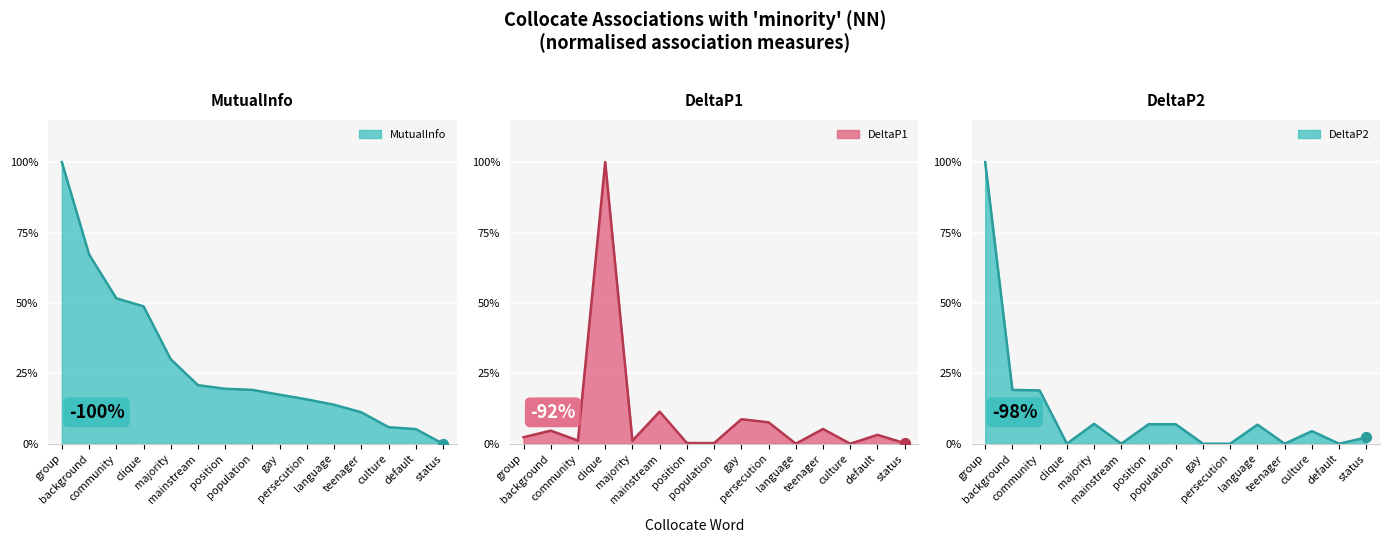

Which series contains the highest Y value?

MutualInfo